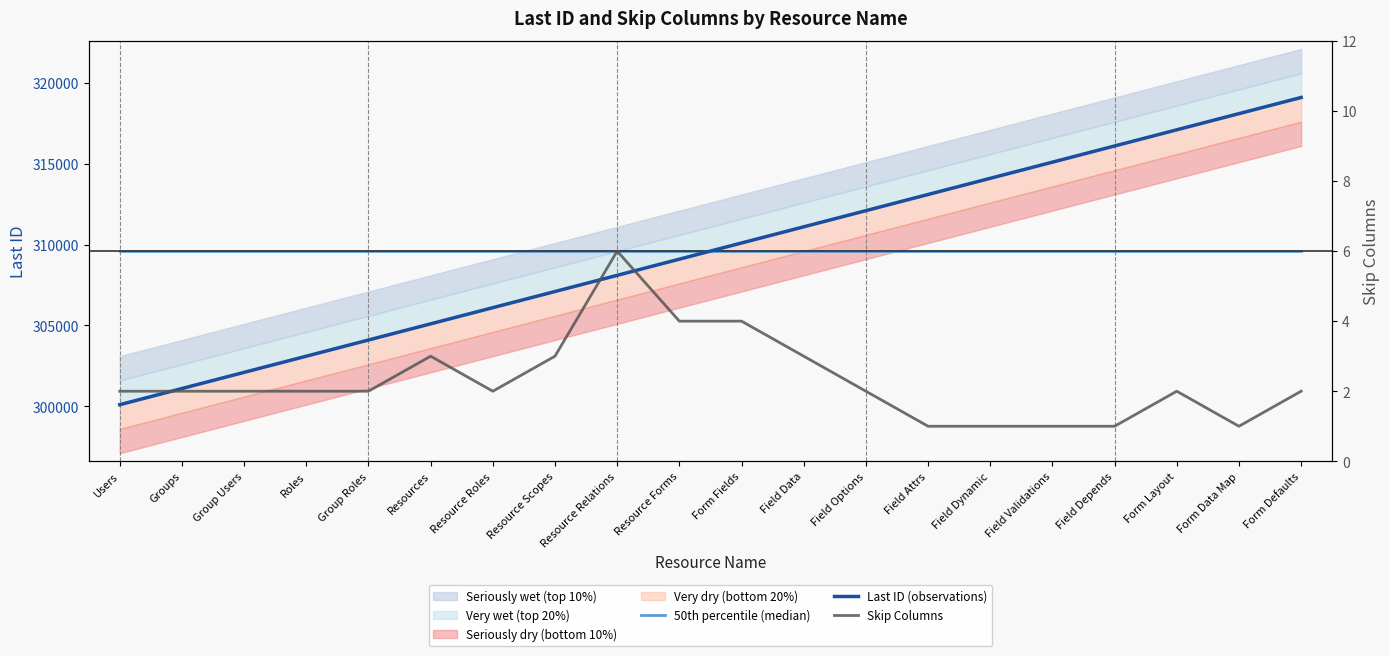

Rank the series by their maximum value, from highest to lowest.

Last ID (observations), 50th percentile (median), Skip Columns